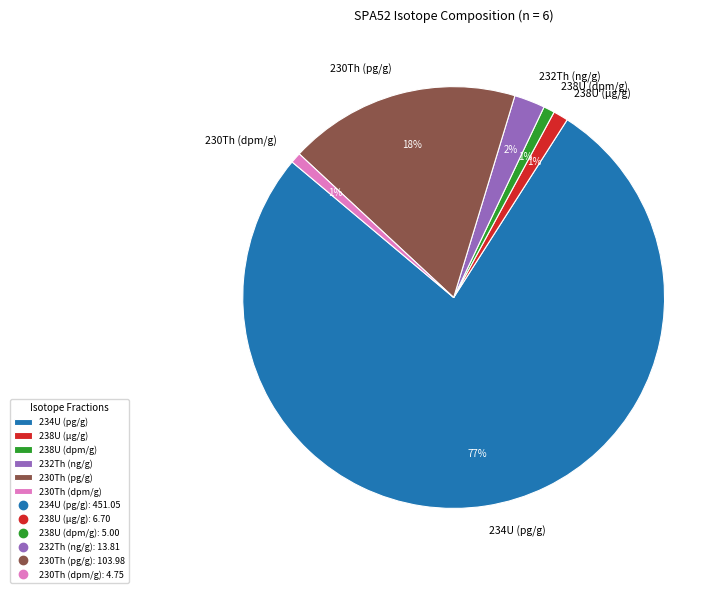

How many slices are in this pie chart?

6